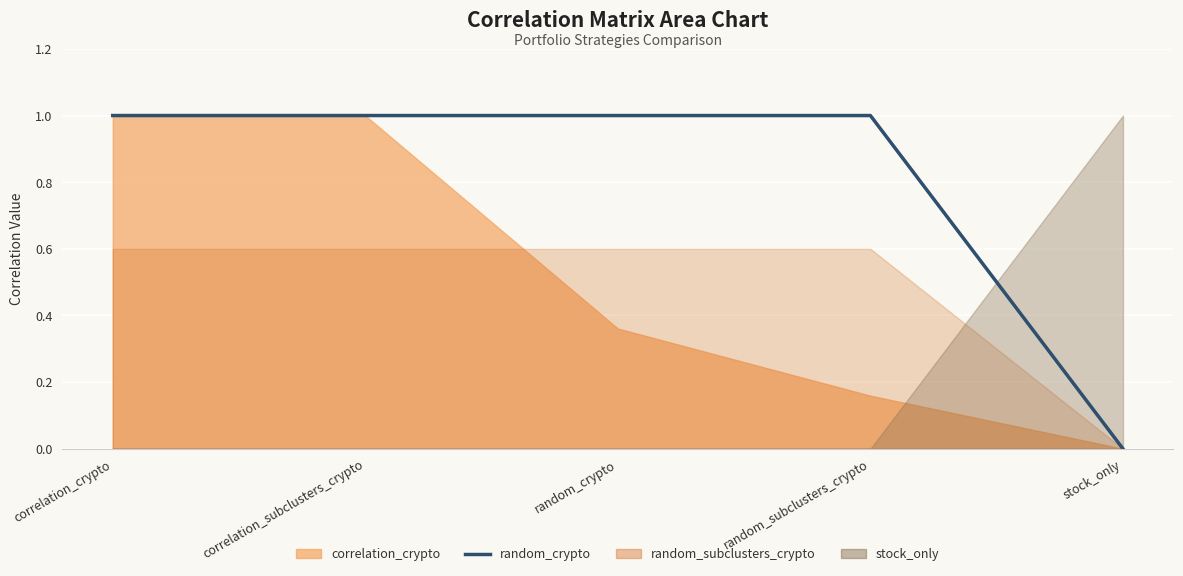

What is the difference between the values at correlation_subclusters_crypto and stock_only?

1